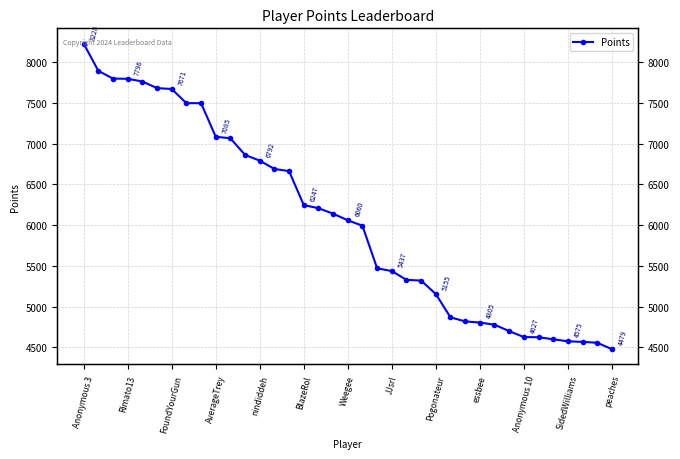

How many lines are shown in the chart?

1